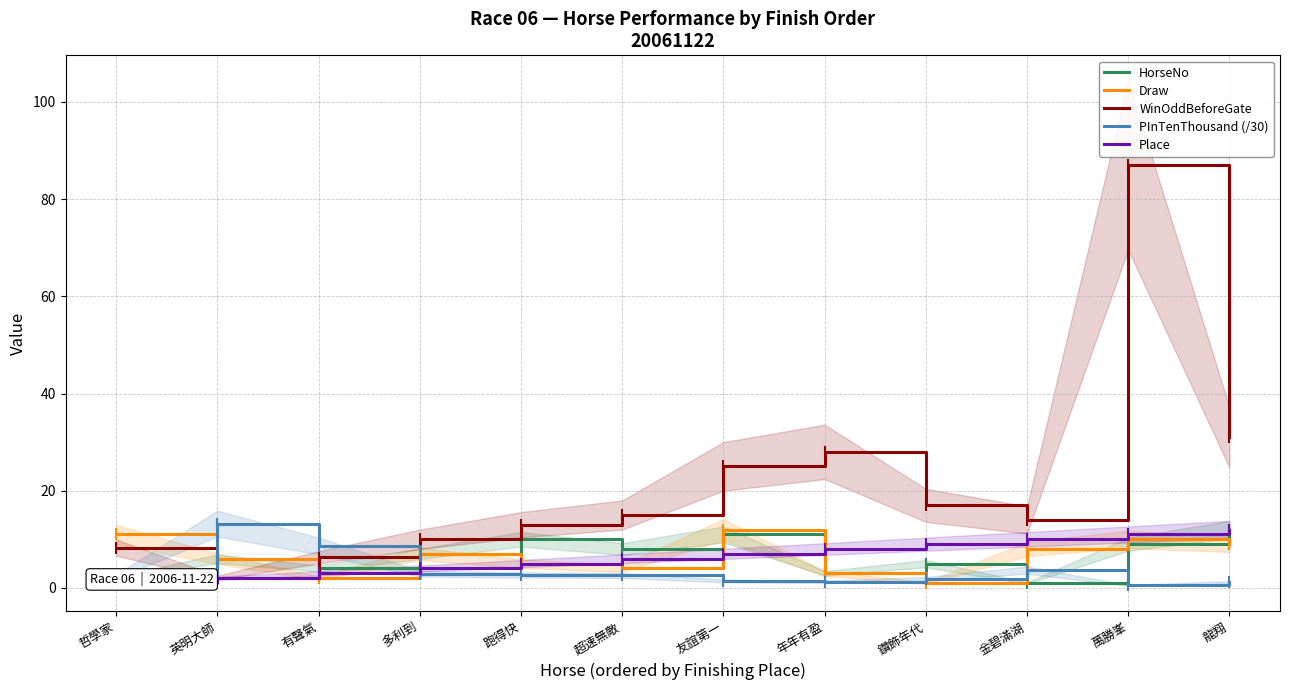

What position from the right is 有聲氣?

10